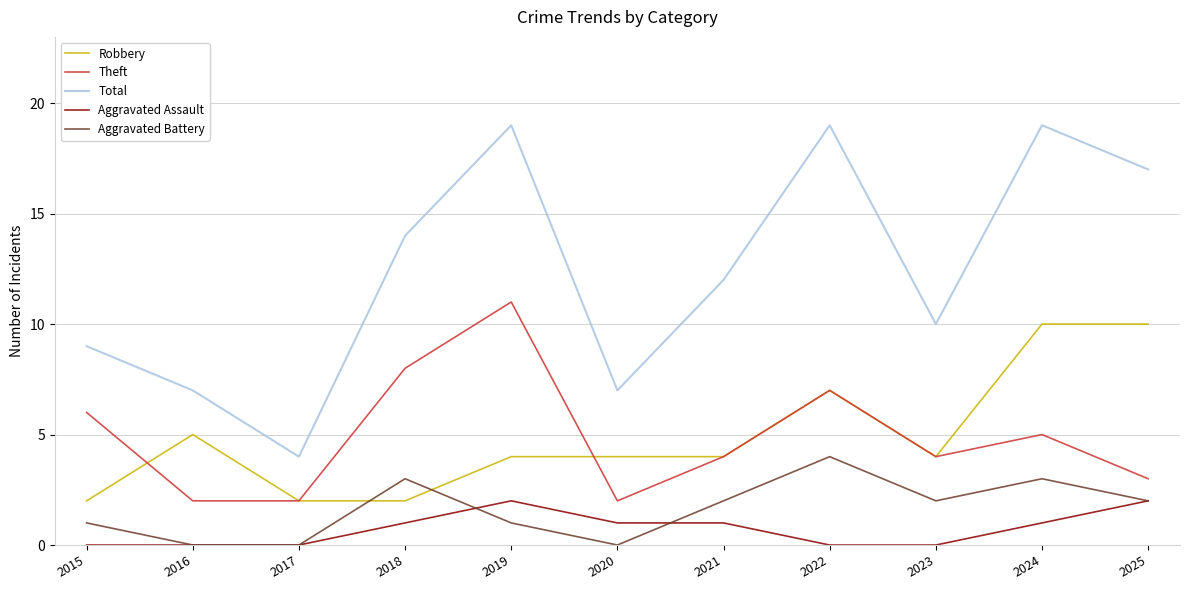

What is the maximum value shown in the chart?

19